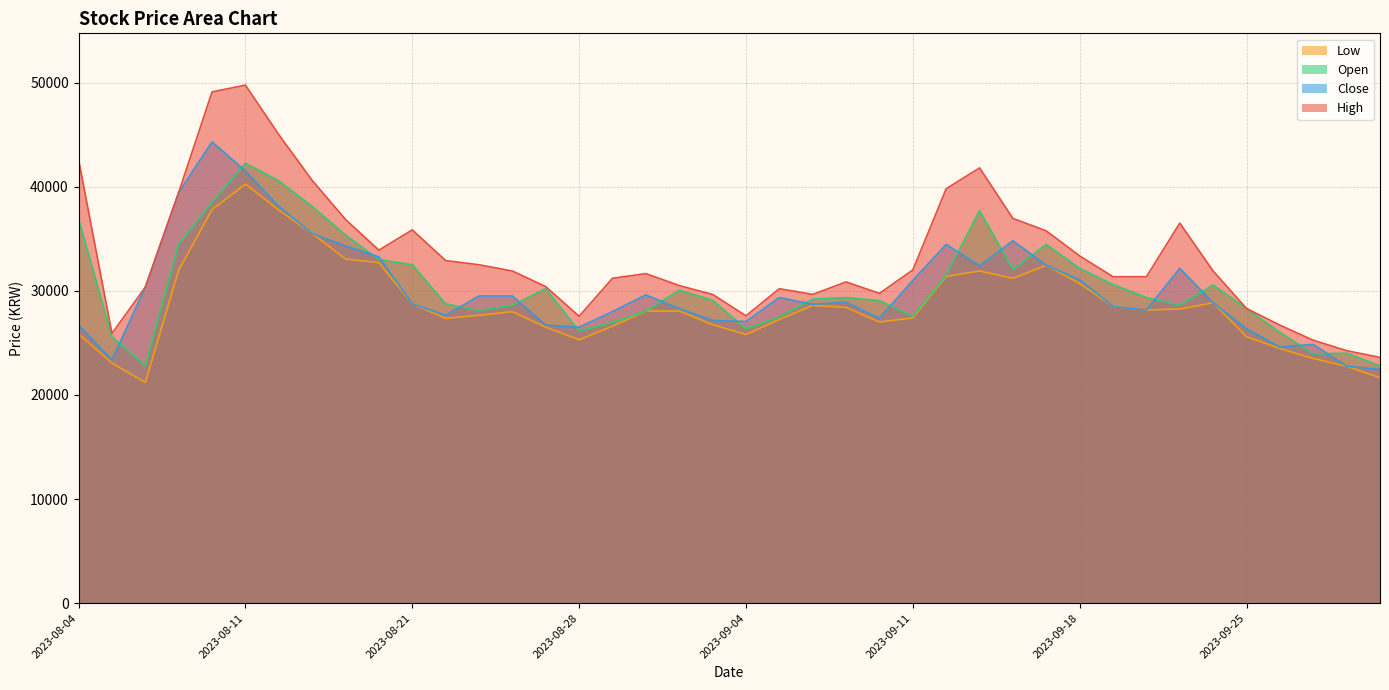

Reading left to right, extract all data points from this chart.

High: 2023-08-04=42600	2023-08-07=25900	2023-08-08=30350	2023-08-09=39450	2023-08-10=49100	2023-08-11=49750	2023-08-14=45000	2023-08-16=40600	2023-08-17=36850	2023-08-18=33900	2023-08-21=35850	2023-08-22=32900	2023-08-23=32500	2023-08-24=31900	2023-08-25=30400	2023-08-28=27550	2023-08-29=31200	2023-08-30=31650	2023-08-31=30500	2023-09-01=29650	2023-09-04=27600	2023-09-05=30200	2023-09-06=29650	2023-09-07=30850	2023-09-08=29750	2023-09-11=32000	2023-09-12=39800	2023-09-13=41800	2023-09-14=36950	2023-09-15=35750	2023-09-18=33350	2023-09-19=31350	2023-09-20=31350	2023-09-21=36500	2023-09-22=31900	2023-09-25=28300	2023-09-26=26700	2023-09-27=25250	2023-10-04=24250	2023-10-05=23600
Close: 2023-08-04=26700	2023-08-07=23350	2023-08-08=30350	2023-08-09=39450	2023-08-10=44300	2023-08-11=41500	2023-08-14=38100	2023-08-16=35500	2023-08-17=34300	2023-08-18=33250	2023-08-21=28750	2023-08-22=27650	2023-08-23=29500	2023-08-24=29500	2023-08-25=26700	2023-08-28=26500	2023-08-29=28000	2023-08-30=29600	2023-08-31=28300	2023-09-01=27150	2023-09-04=27050	2023-09-05=29350	2023-09-06=28700	2023-09-07=28900	2023-09-08=27350	2023-09-11=31000	2023-09-12=34450	2023-09-13=32400	2023-09-14=34800	2023-09-15=32450	2023-09-18=31050	2023-09-19=28500	2023-09-20=28150	2023-09-21=32150	2023-09-22=28850	2023-09-25=26350	2023-09-26=24600	2023-09-27=24850	2023-10-04=22750	2023-10-05=22450
Open: 2023-08-04=36900	2023-08-07=25600	2023-08-08=22800	2023-08-09=34500	2023-08-10=38500	2023-08-11=42250	2023-08-14=40550	2023-08-16=38100	2023-08-17=35350	2023-08-18=33000	2023-08-21=32500	2023-08-22=28750	2023-08-23=28100	2023-08-24=28600	2023-08-25=30200	2023-08-28=26150	2023-08-29=26950	2023-08-30=28050	2023-08-31=30050	2023-09-01=29100	2023-09-04=26350	2023-09-05=27500	2023-09-06=29200	2023-09-07=29350	2023-09-08=29050	2023-09-11=27550	2023-09-12=31500	2023-09-13=37700	2023-09-14=32050	2023-09-15=34450	2023-09-18=32150	2023-09-19=30600	2023-09-20=29350	2023-09-21=28600	2023-09-22=30550	2023-09-25=28300	2023-09-26=26000	2023-09-27=23950	2023-10-04=24000	2023-10-05=22800
Low: 2023-08-04=25850	2023-08-07=23050	2023-08-08=21200	2023-08-09=32000	2023-08-10=37800	2023-08-11=40250	2023-08-14=37750	2023-08-16=35500	2023-08-17=33050	2023-08-18=32700	2023-08-21=28750	2023-08-22=27350	2023-08-23=27650	2023-08-24=28000	2023-08-25=26500	2023-08-28=25300	2023-08-29=26600	2023-08-30=28050	2023-08-31=28050	2023-09-01=26750	2023-09-04=25800	2023-09-05=27250	2023-09-06=28600	2023-09-07=28400	2023-09-08=27000	2023-09-11=27400	2023-09-12=31400	2023-09-13=31900	2023-09-14=31200	2023-09-15=32450	2023-09-18=30700	2023-09-19=28500	2023-09-20=28150	2023-09-21=28250	2023-09-22=28850	2023-09-25=25600	2023-09-26=24450	2023-09-27=23500	2023-10-04=22750	2023-10-05=21650